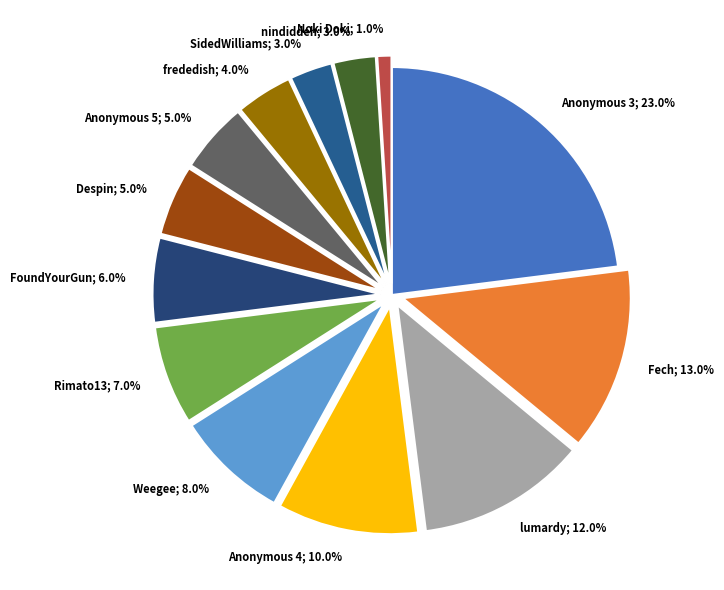

To the nearest percent, what is the difference between the Anonymous 4 and Noki Doki slice percentages?

9%